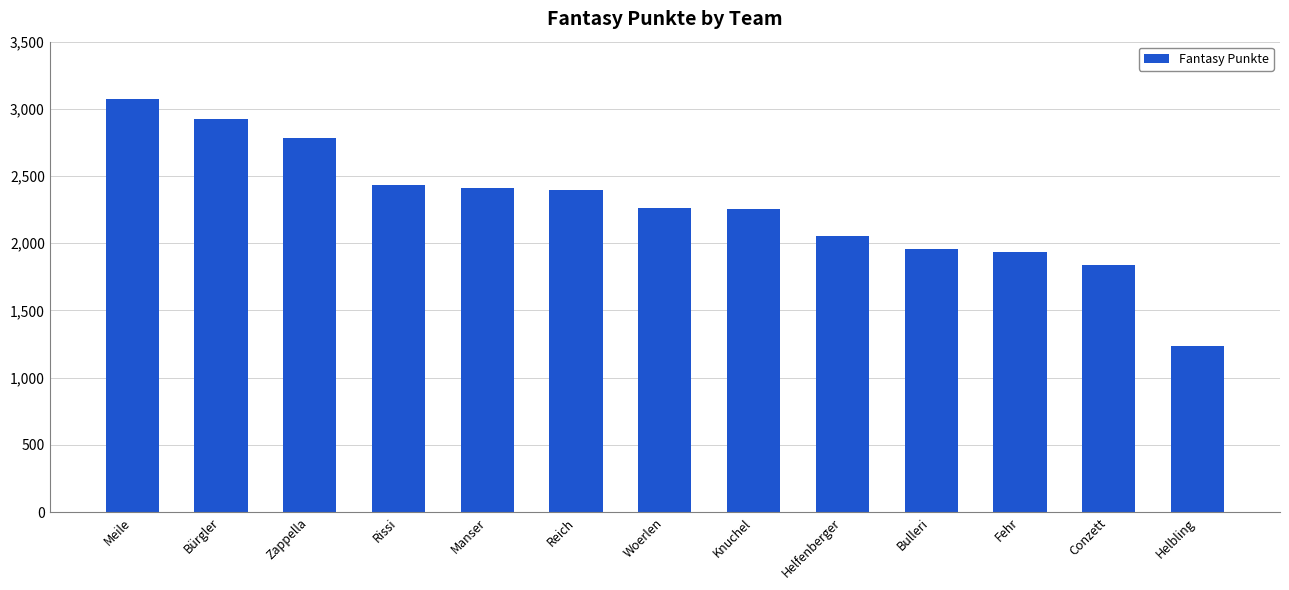

What is the smallest value displayed?

1234